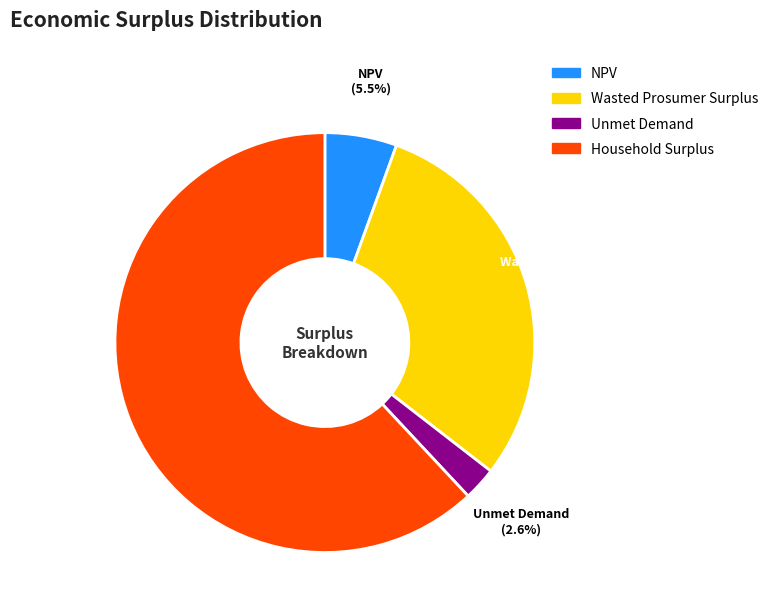

Which slice is the largest?

Household Surplus